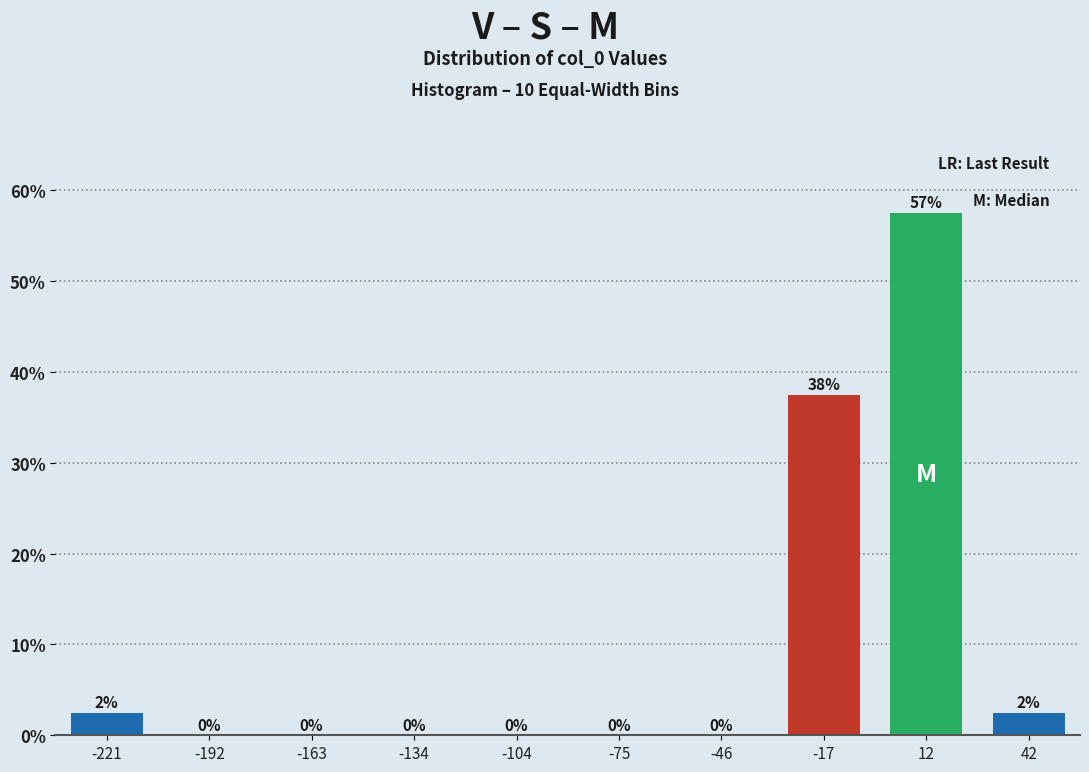

Where is the data nearest to the value 28?

-17